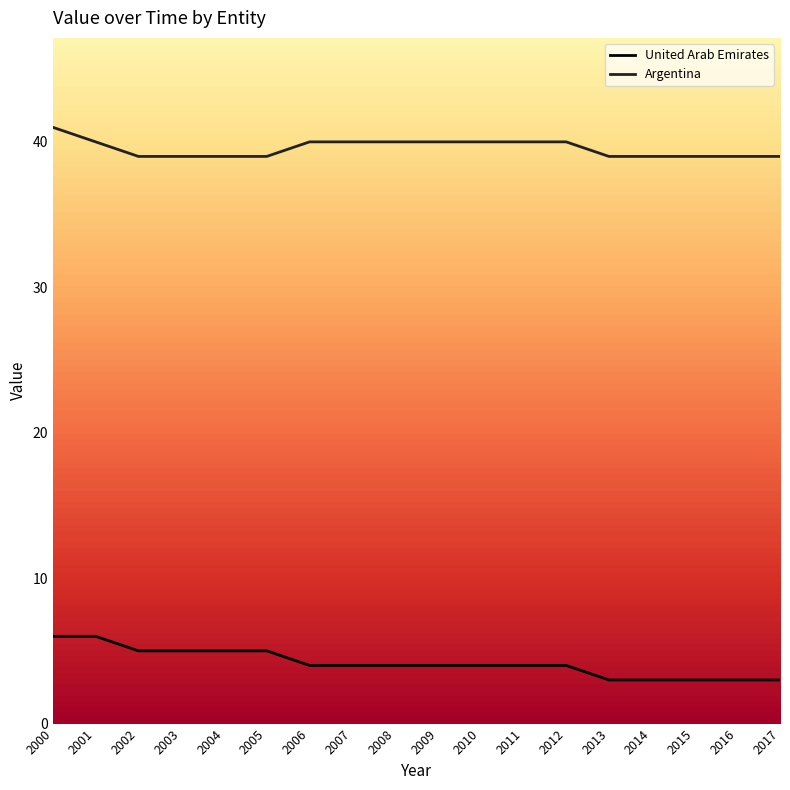

What is the sum of all Argentina values?

712